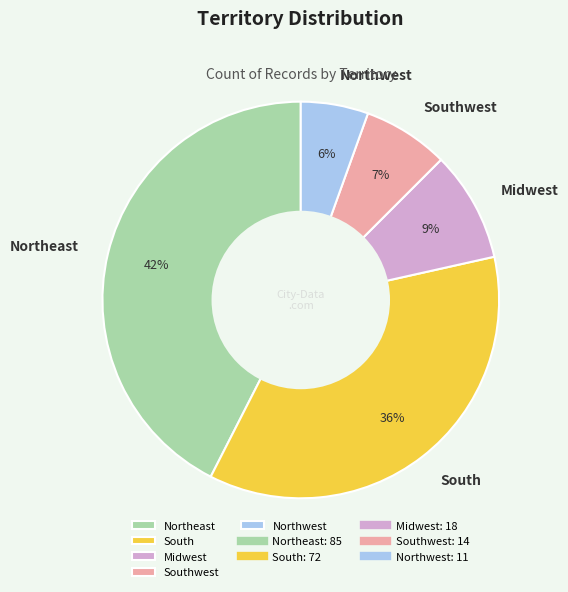

Is there any slice that represents more than half of the pie?

No